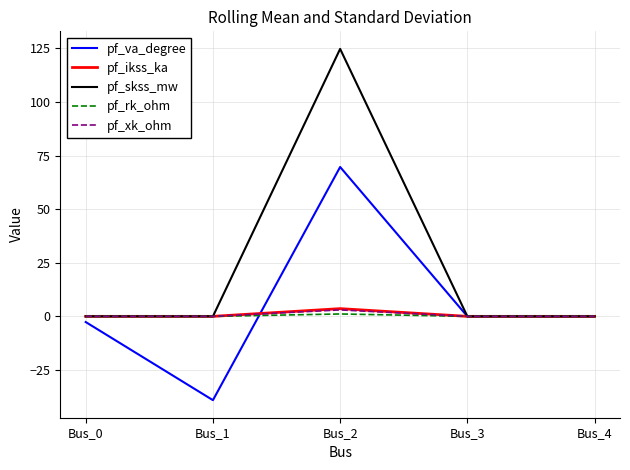

Which series has the largest total across all categories?

pf_skss_mw